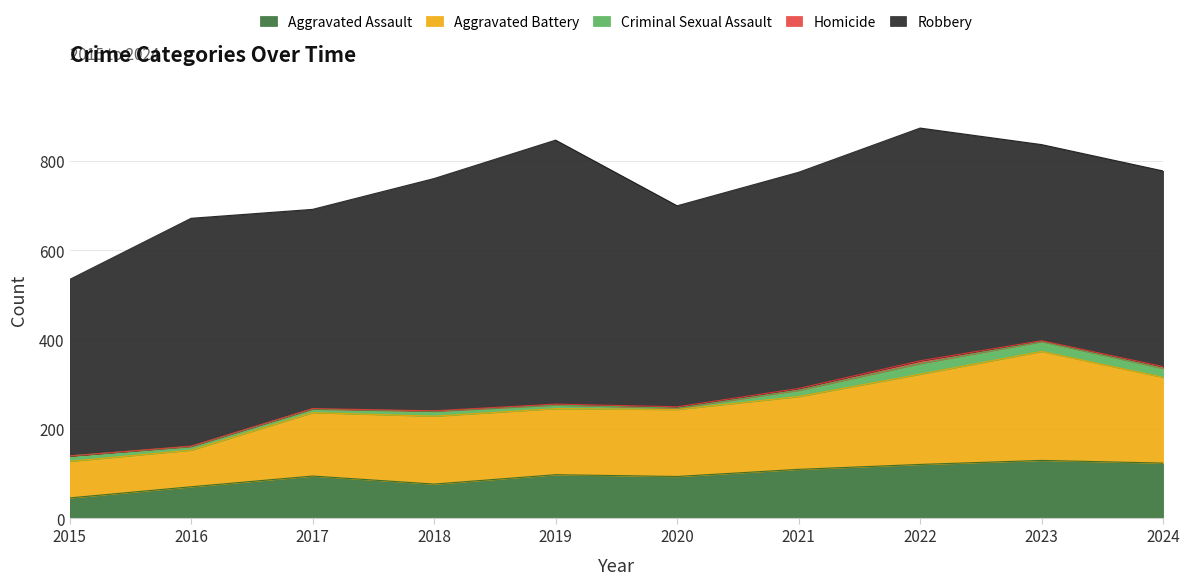

At which label is Aggravated Assault closest to 88?

2020